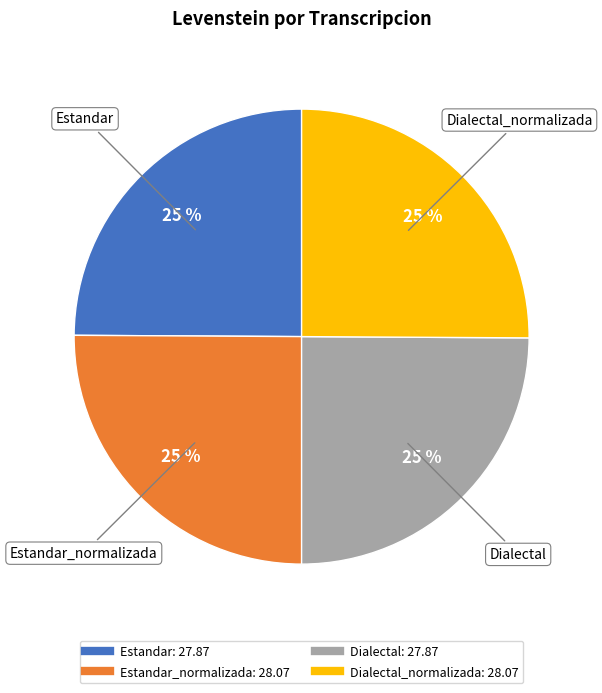

Does any single category account for the majority?

No